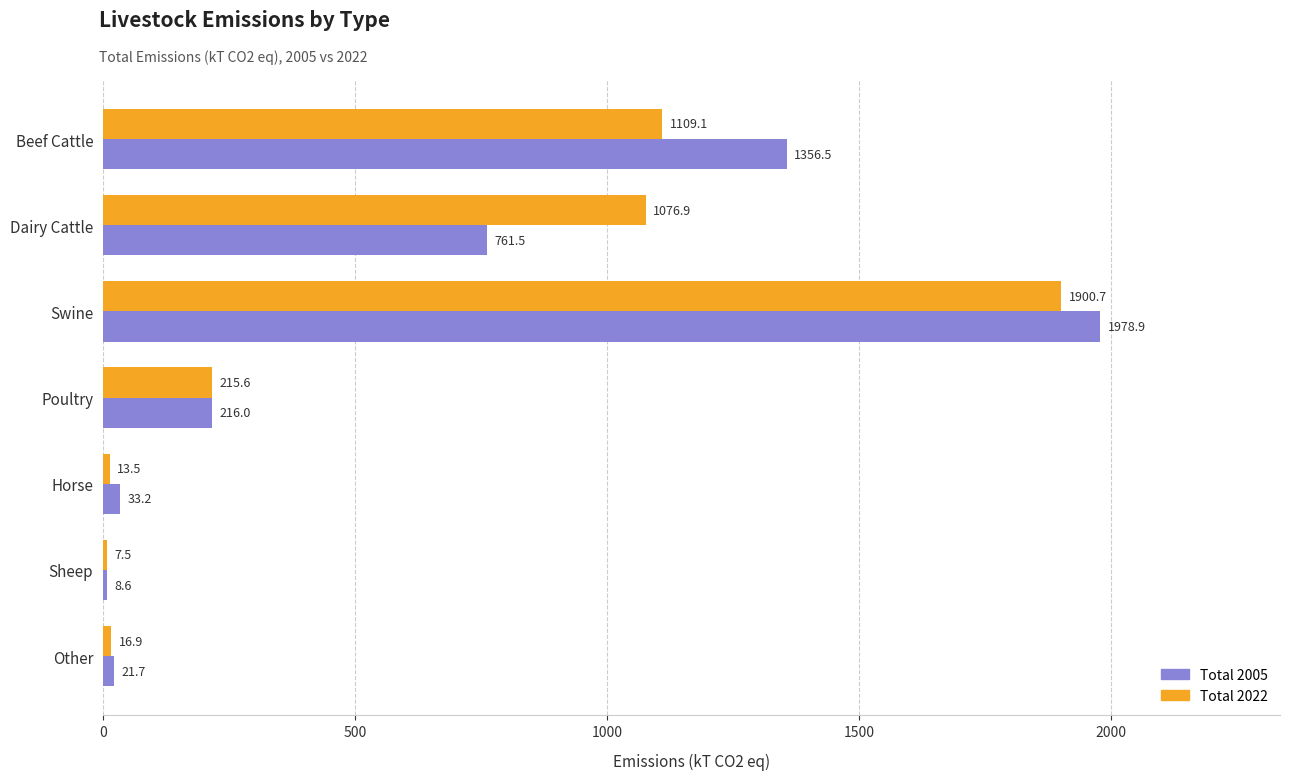

What is the highest value of the Total 2022 series?

1900.7